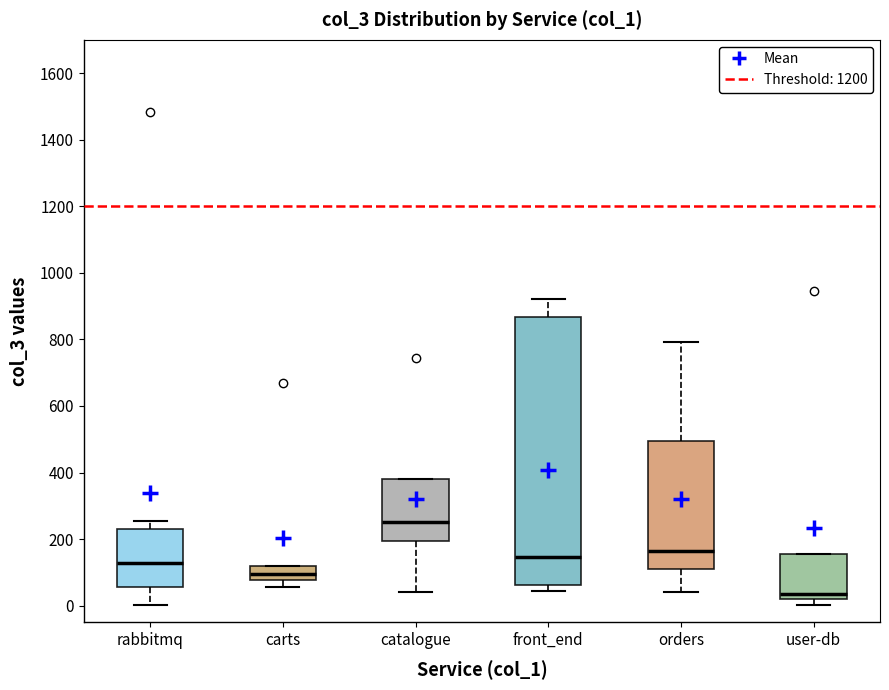

Reading left to right, read every box against the y-axis: the position of its median line, the range the box covers, and the ends of its whiskers. The values are not printed on the chart, so give them approximately, as read against the axis.

rabbitmq: median 120, box 60 to 240, whiskers 0 to 260
carts: median 100, box 80 to 120, whiskers 60 to 120
catalogue: median 260, box 200 to 380, whiskers 40 to 380
front_end: median 140, box 60 to 860, whiskers 40 to 920
orders: median 160, box 120 to 500, whiskers 40 to 800
user-db: median 40, box 20 to 160, whiskers 0 to 160